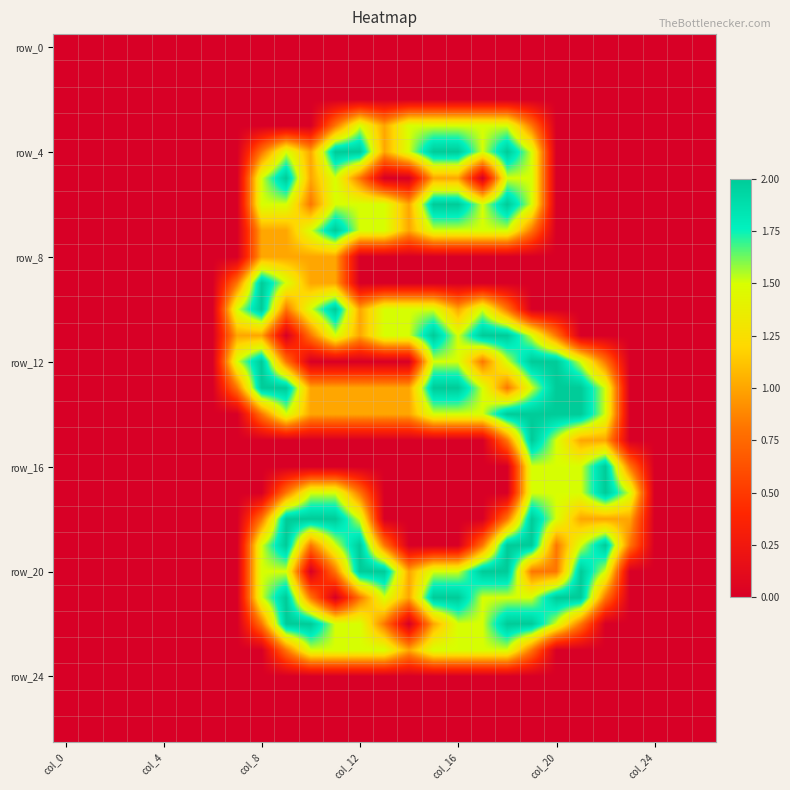

How many categories are shown in the chart?

27